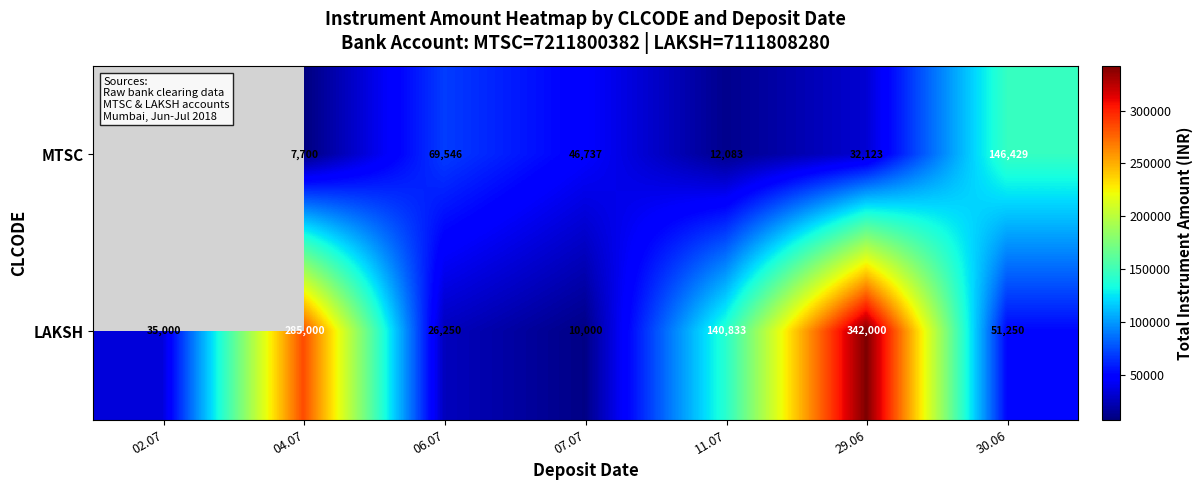

What is the minimum value shown in the chart?

7700.0